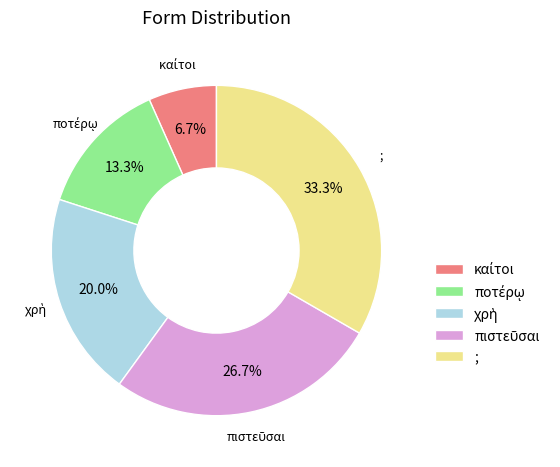

Which slice is the largest?

;